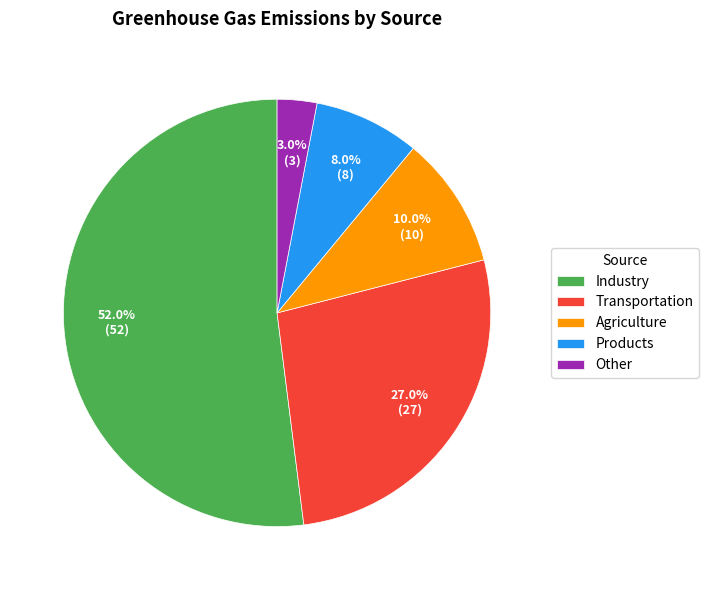

Which has a higher value, Other or Industry?

Industry